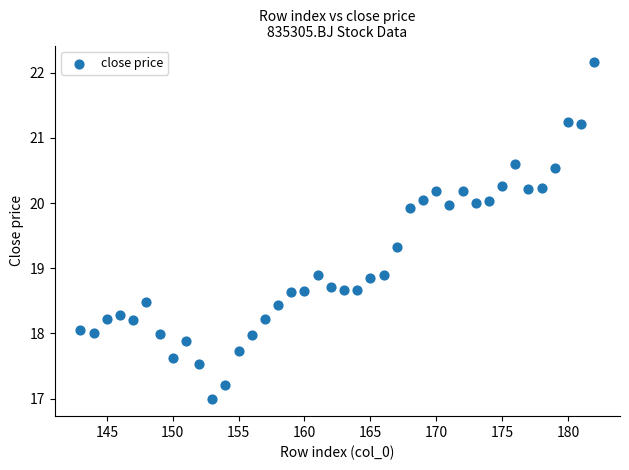

What is the range of Y values (max minus min)?

5.2